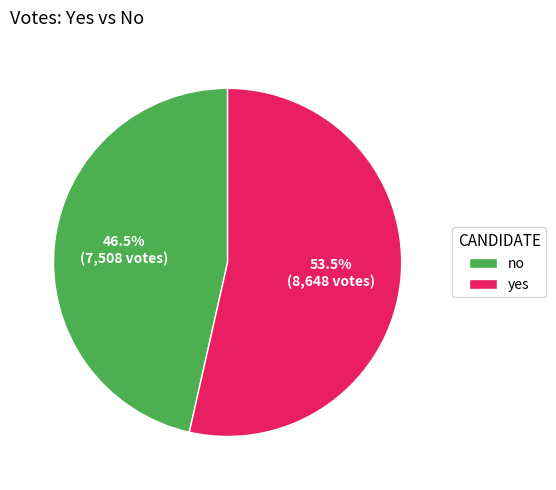

Which slice represents more than half of the pie?

yes